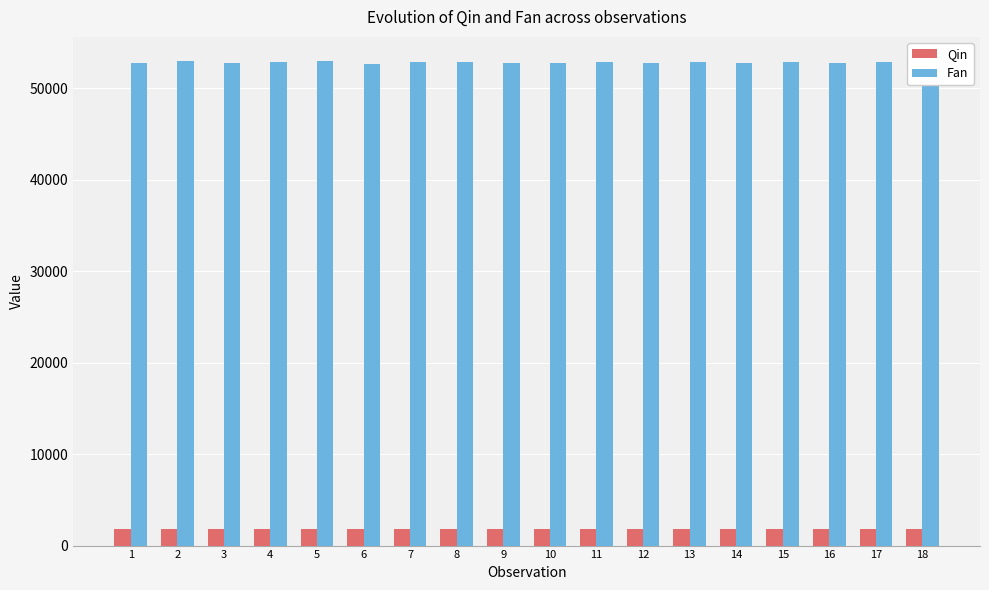

The value of Fan at 18 is 52632.4. True or false?

True